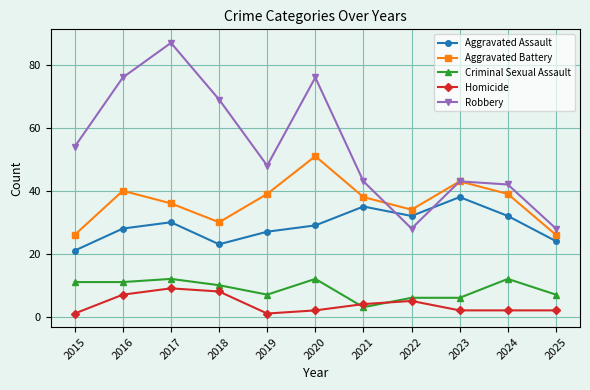

True or false: Aggravated Battery and Aggravated Assault intersect in this chart.

False